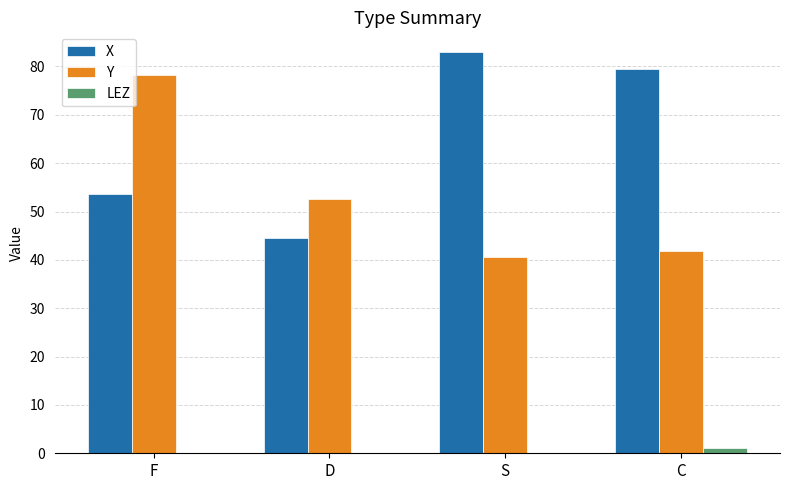

How many data points does each series have?

4